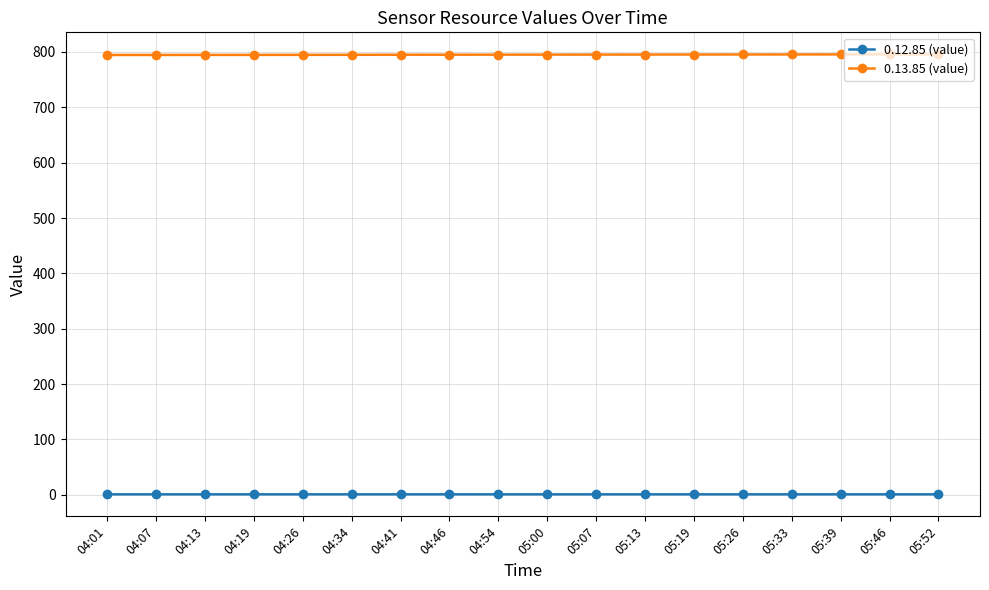

At how many categories does at least one series exceed 669?

18